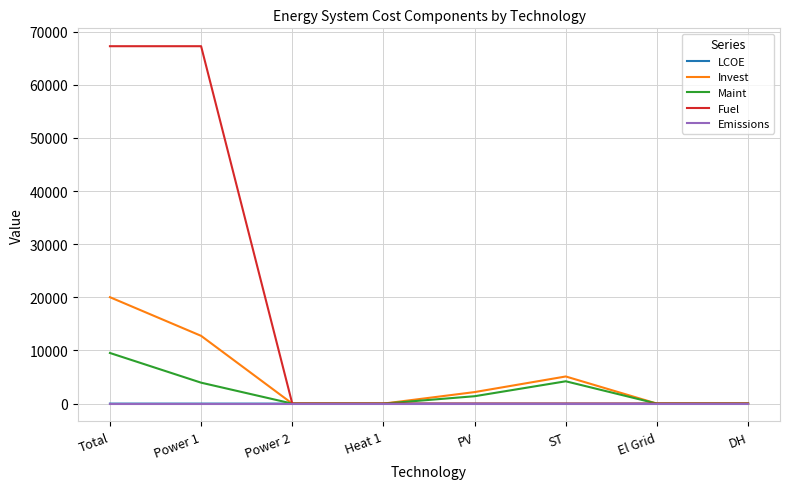

After their last crossing, which series has the higher values: LCOE or Invest?

LCOE